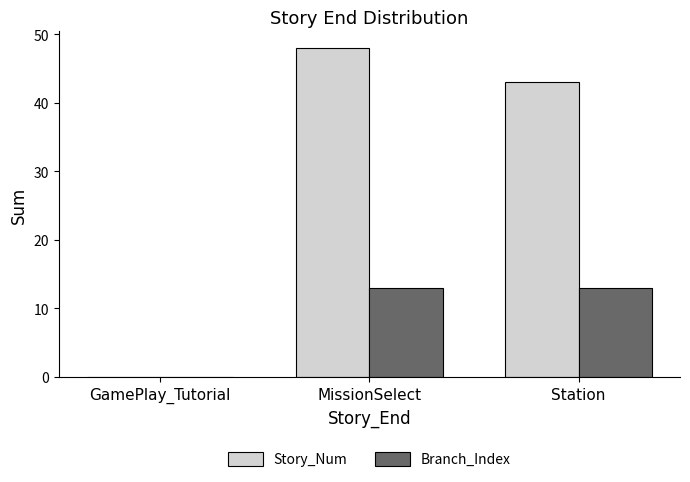

What is the total value across all series at MissionSelect?

61